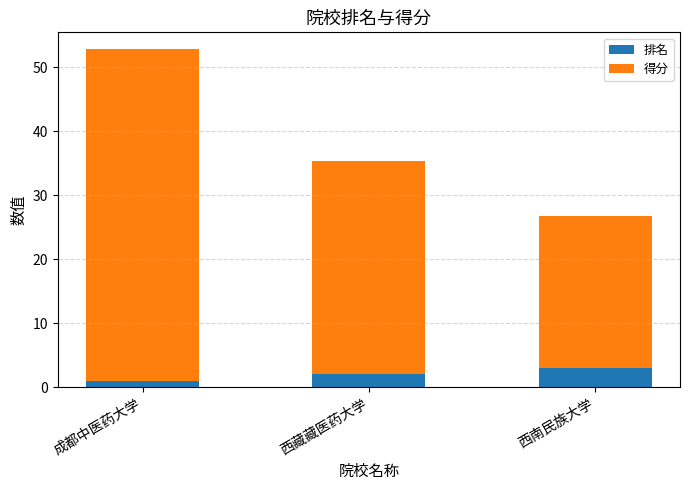

Reading right to left, transcribe the values for 排名.

3.0	2.0	1.0